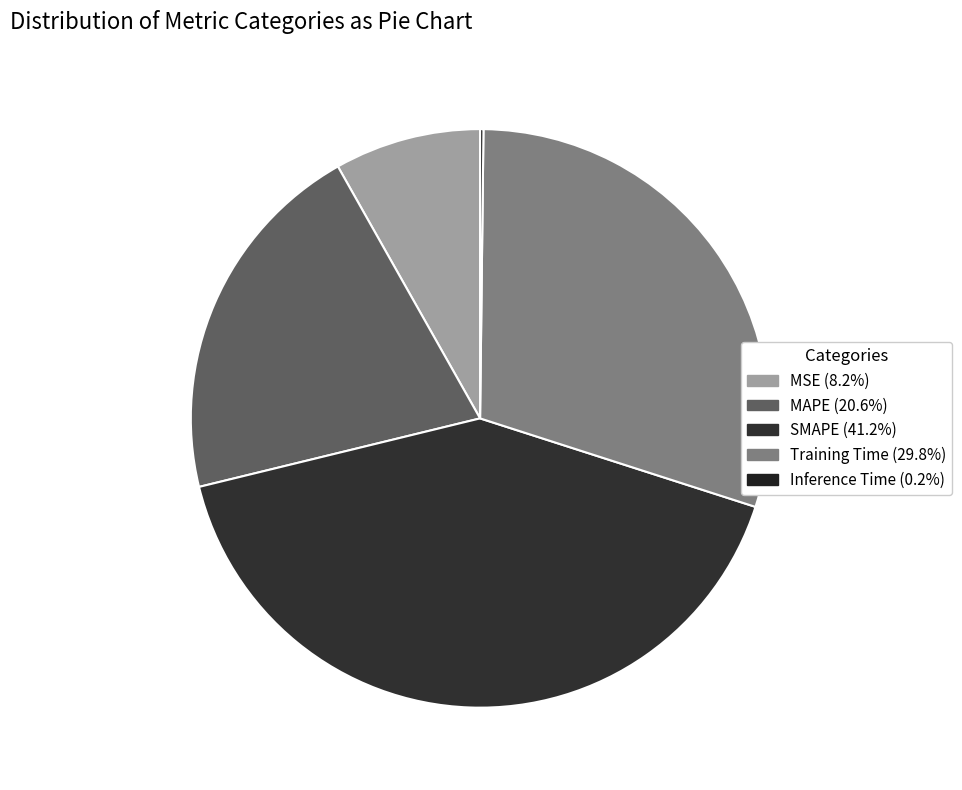

Rank the categories by value from highest to lowest.

SMAPE, Training Time, MAPE, MSE, Inference Time